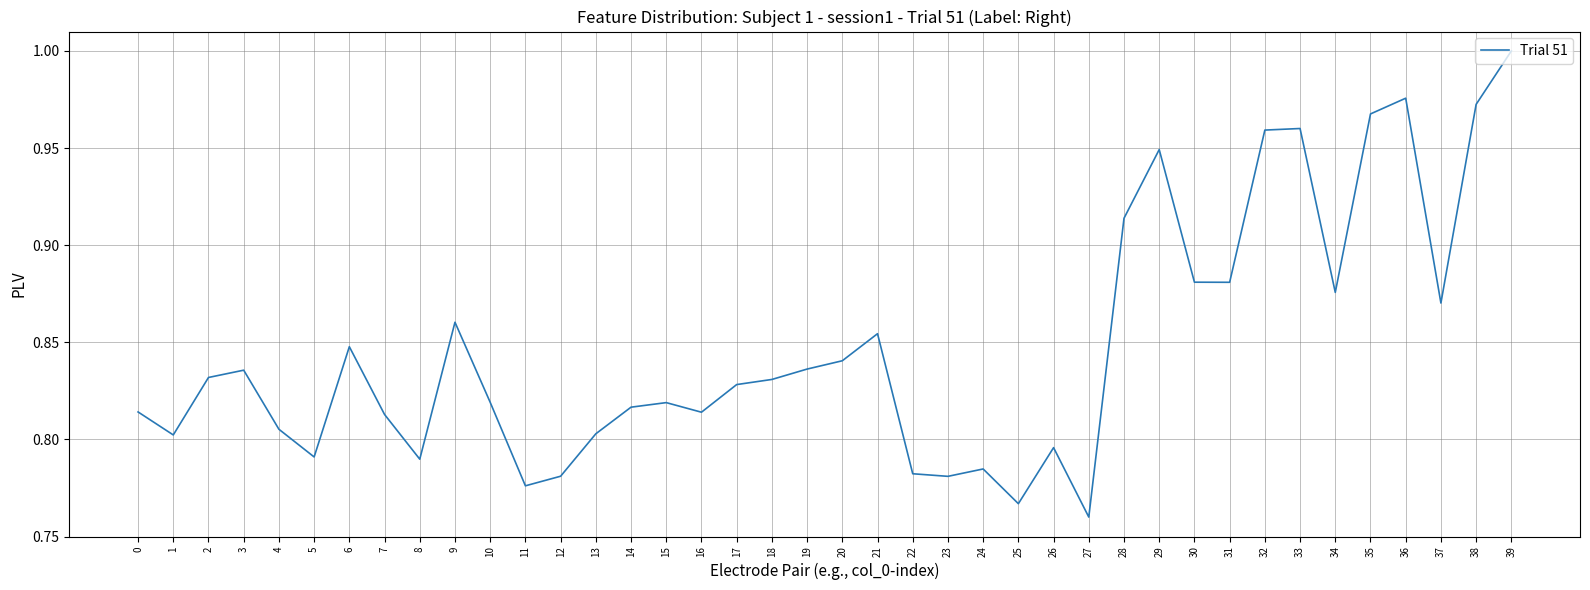

How many interior local valleys (lower than both neighbors) does the data have?

11